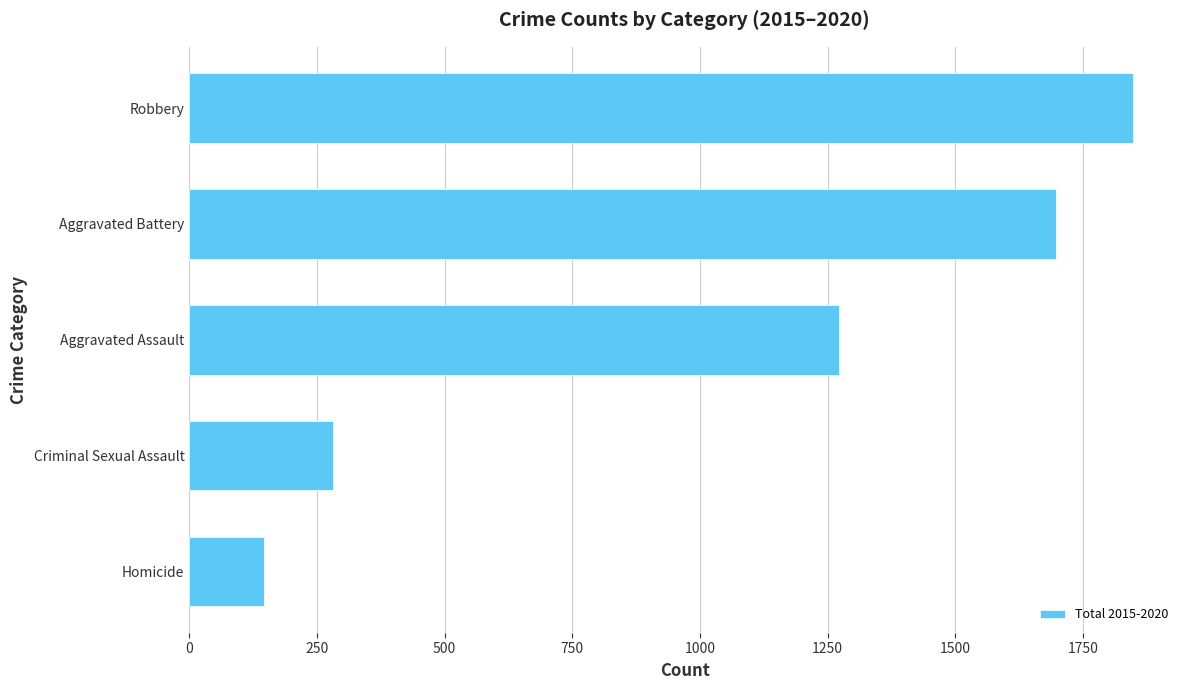

The chart shows a value of 260 at Homicide. True or false?

False